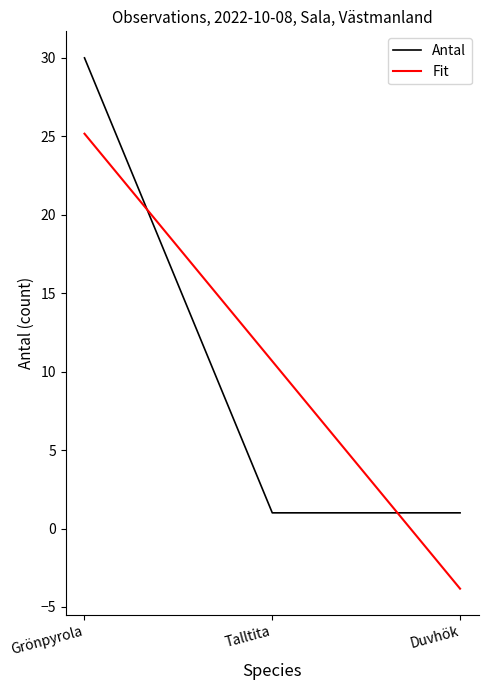

List the labels in order of Fit value, largest first.

Grönpyrola, Talltita, Duvhök